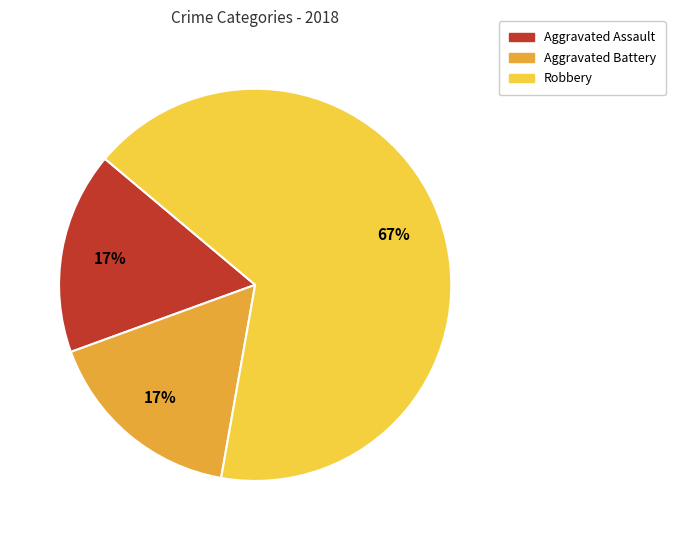

What is the largest slice in the pie chart?

Robbery